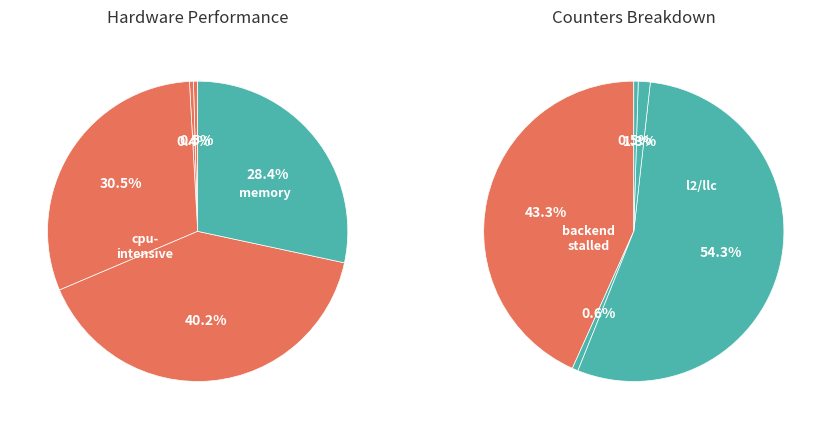

Which slice is the smallest?

LLC-prefetches